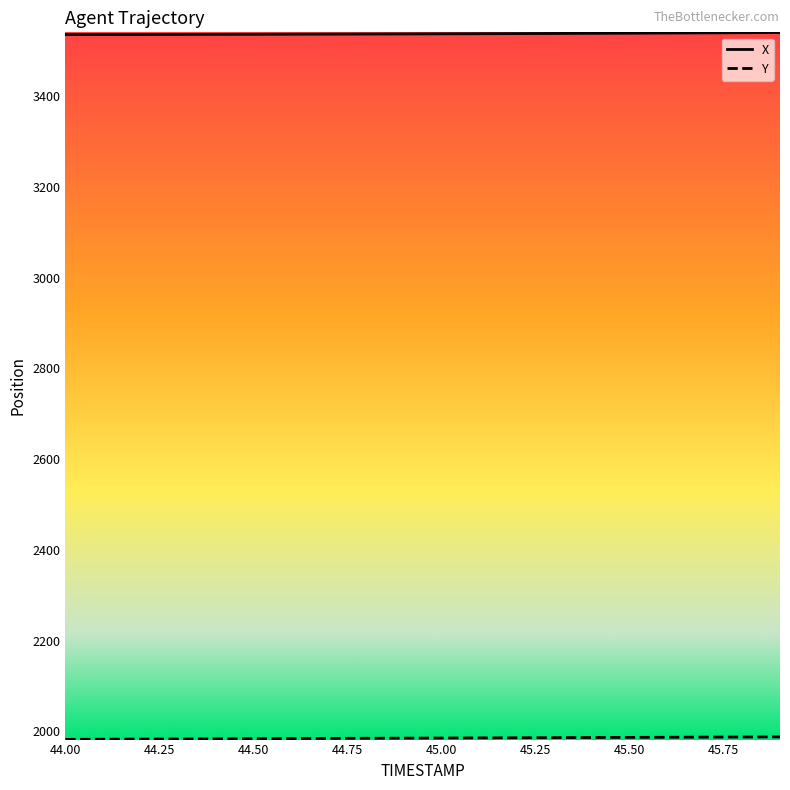

Count the number of categories in the chart.

20